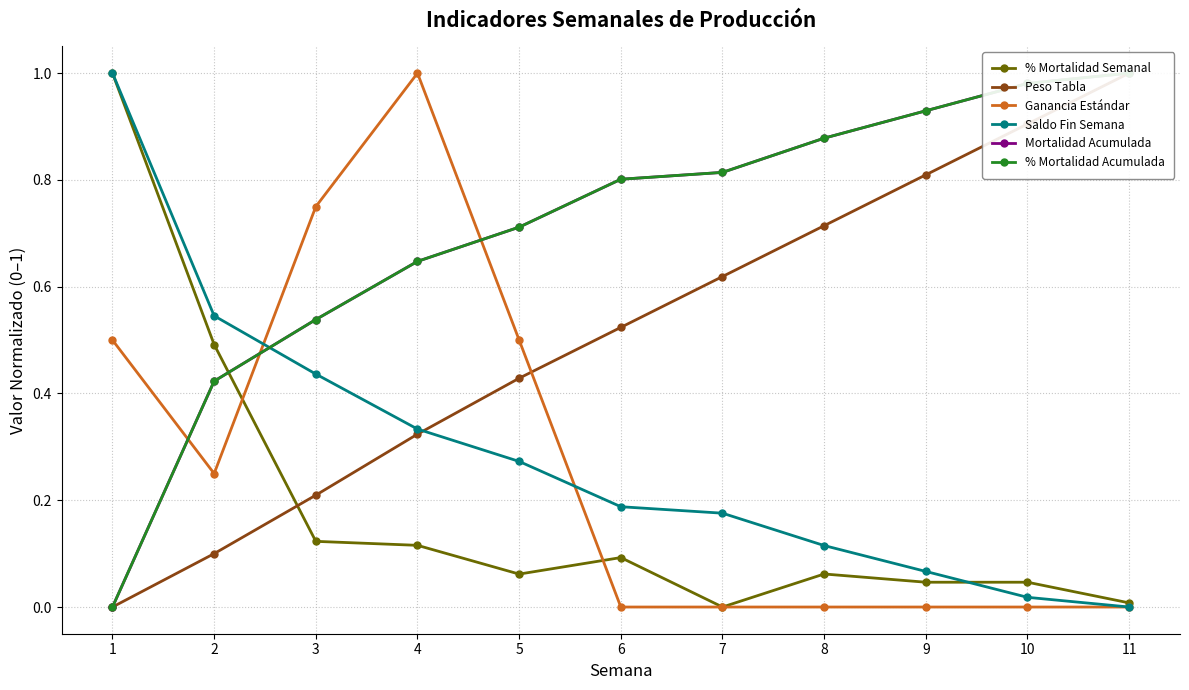

Which series has the widest spread of values?

% Mortalidad Semanal